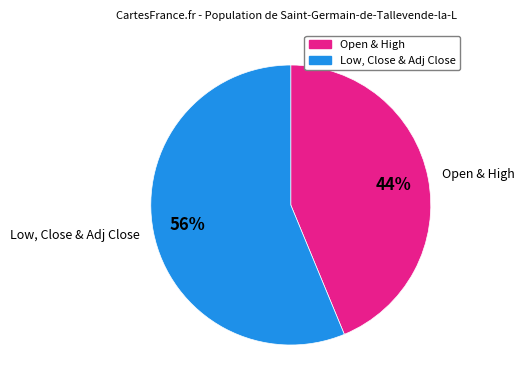

To the nearest percent, what is the difference between the largest and smallest slice percentages?

12%